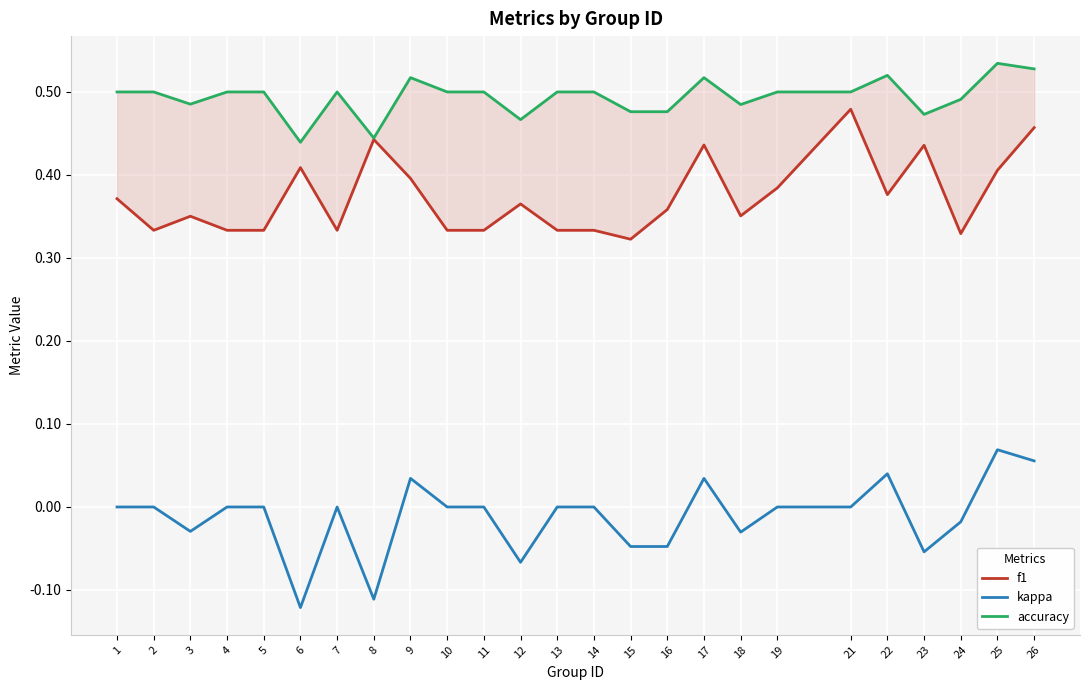

At which label is f1 closest to 0?

15